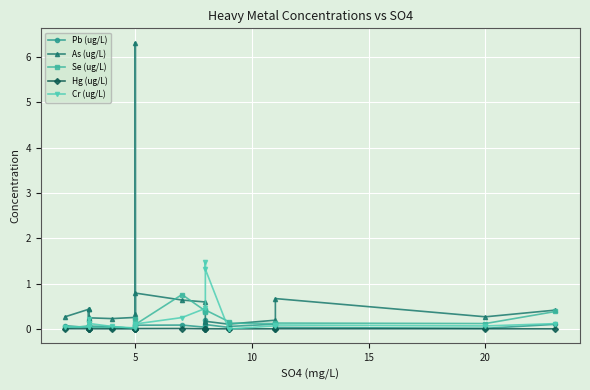

In Hg (ug/L), how many points are higher than both neighbors (excluding endpoints)?

6